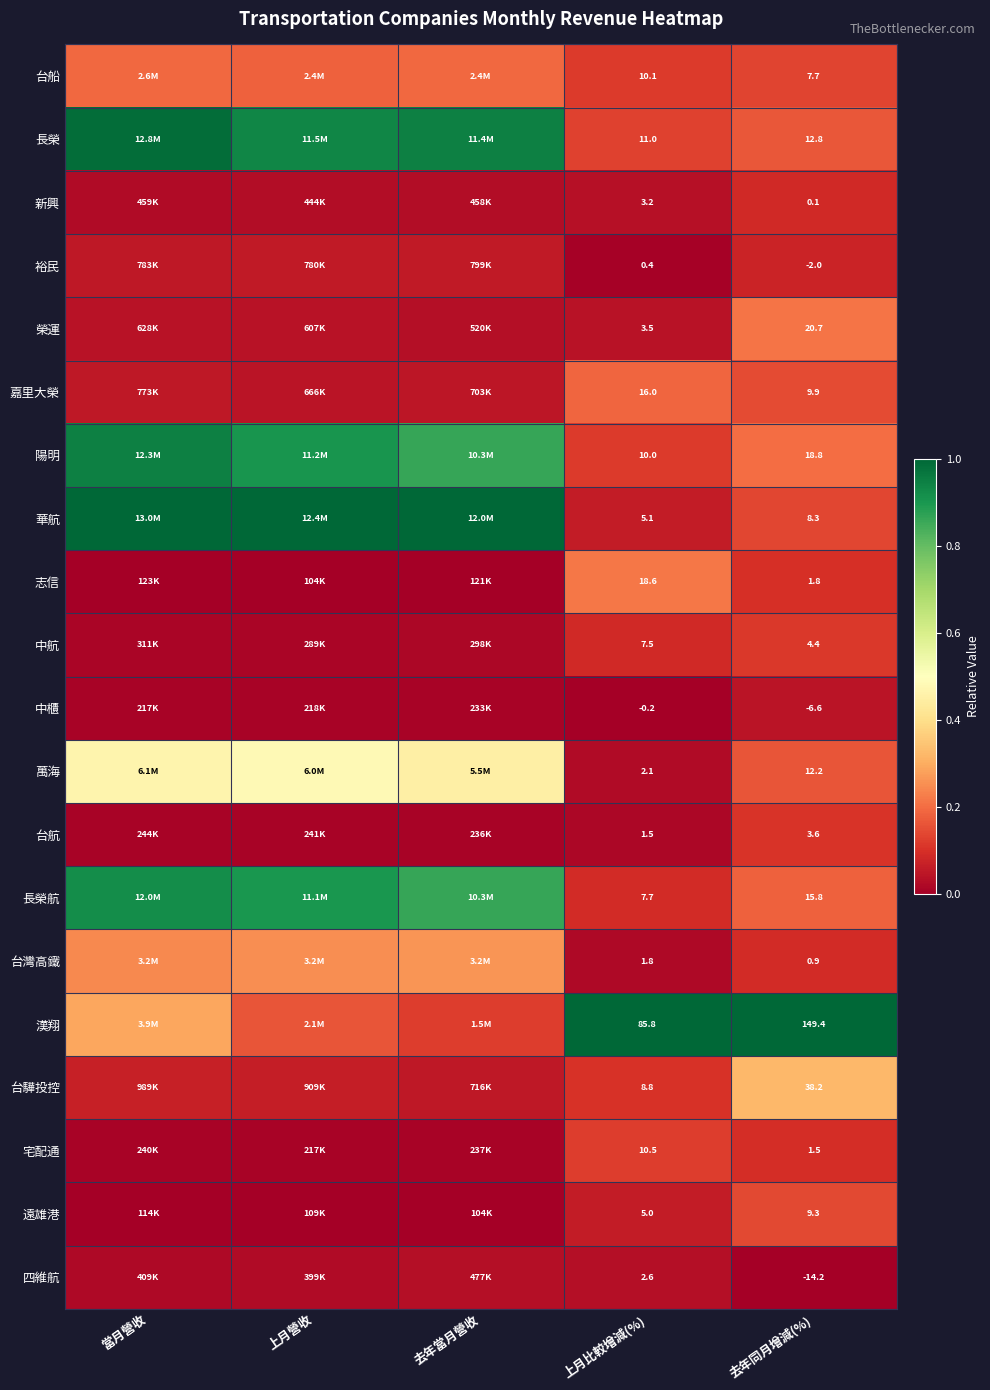

What is the difference between the highest and lowest values at 去年當月營收?

1.0